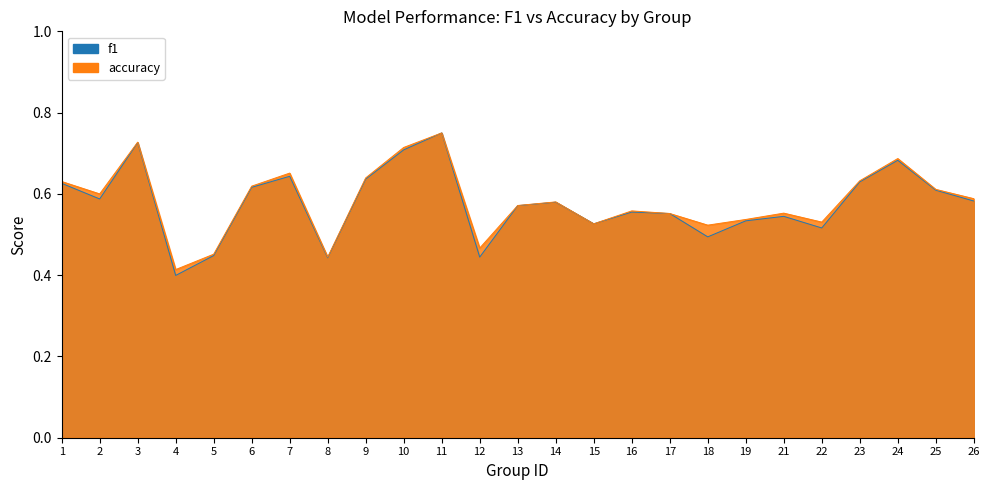

Which series changed the most between 4 and 26?

f1